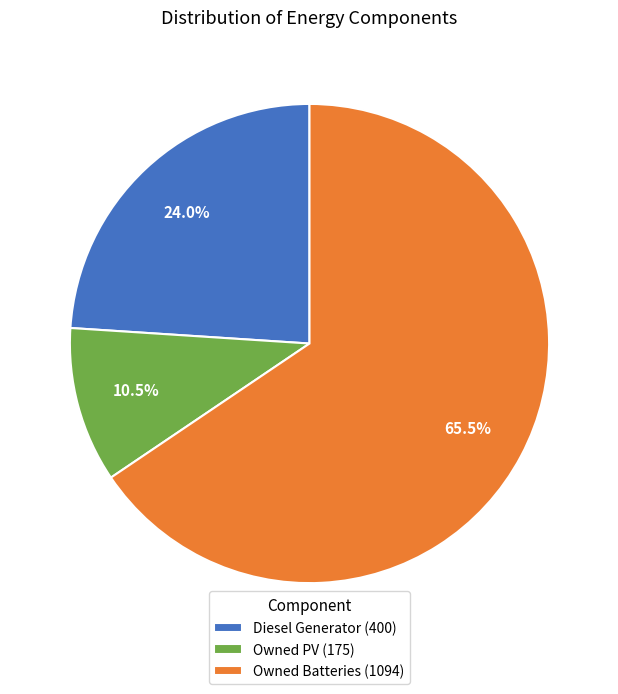

Which has a higher value, Owned Batteries (1094) or Owned PV (175)?

Owned Batteries (1094)